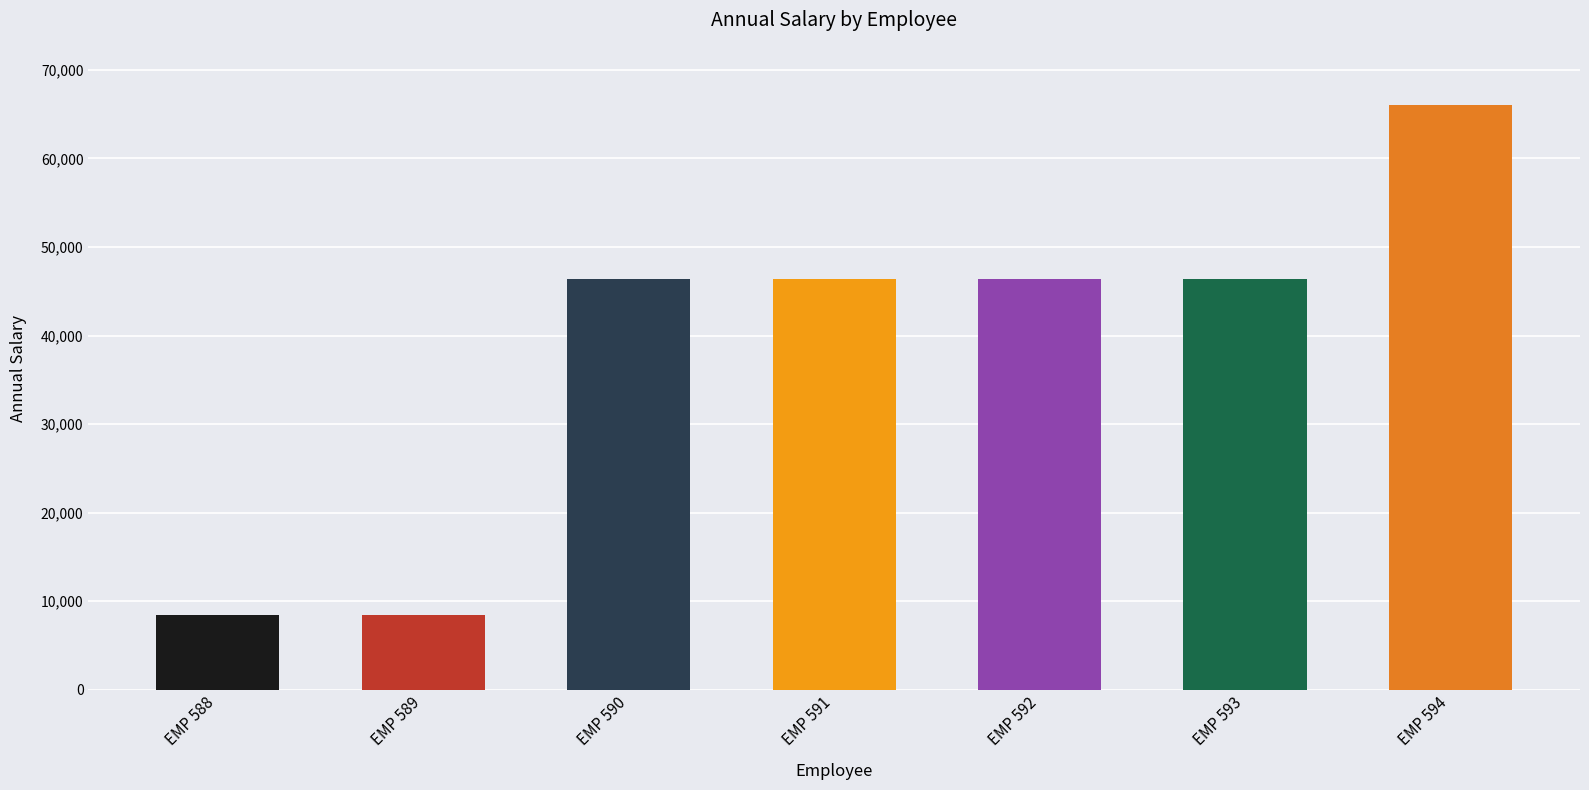

Where does the data first go above 46356?

EMP 590